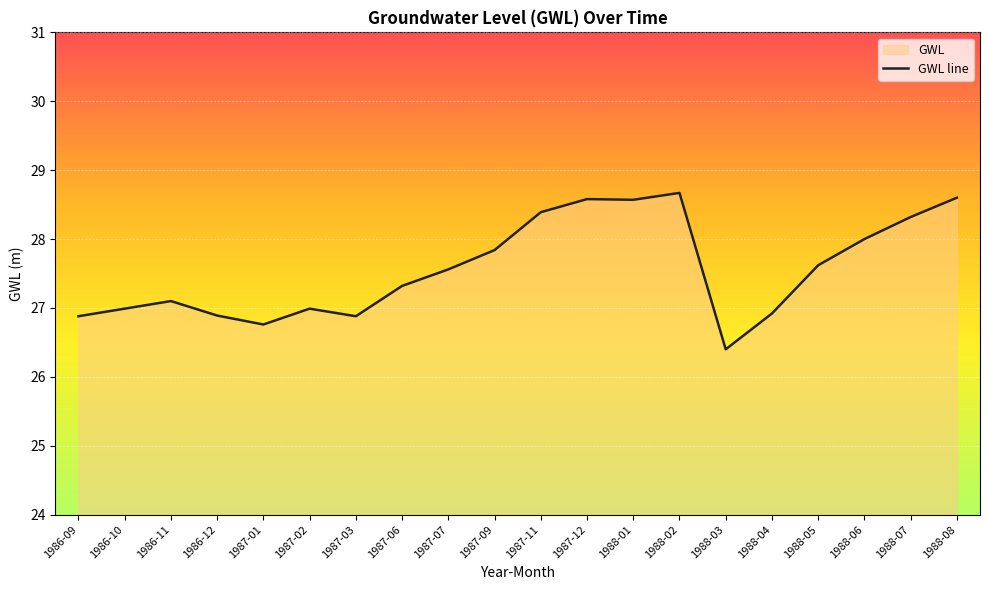

Which category has the highest value across all series?

1988-02